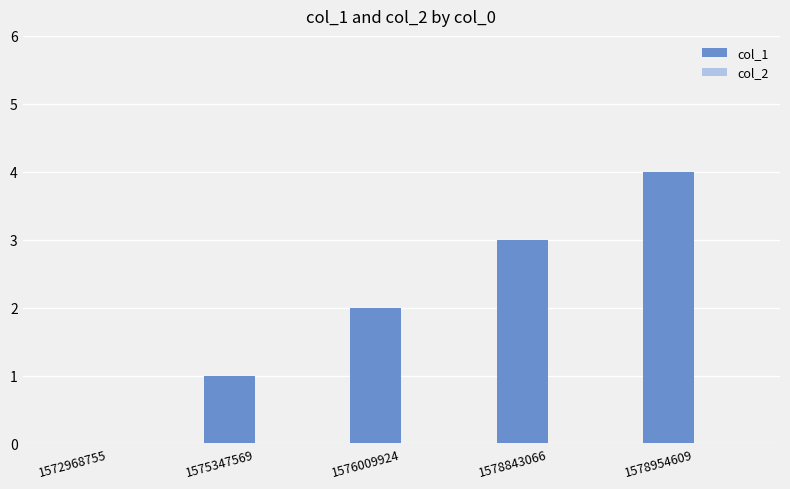

What is the change in value from 1575347569 to 1576009924?

+1